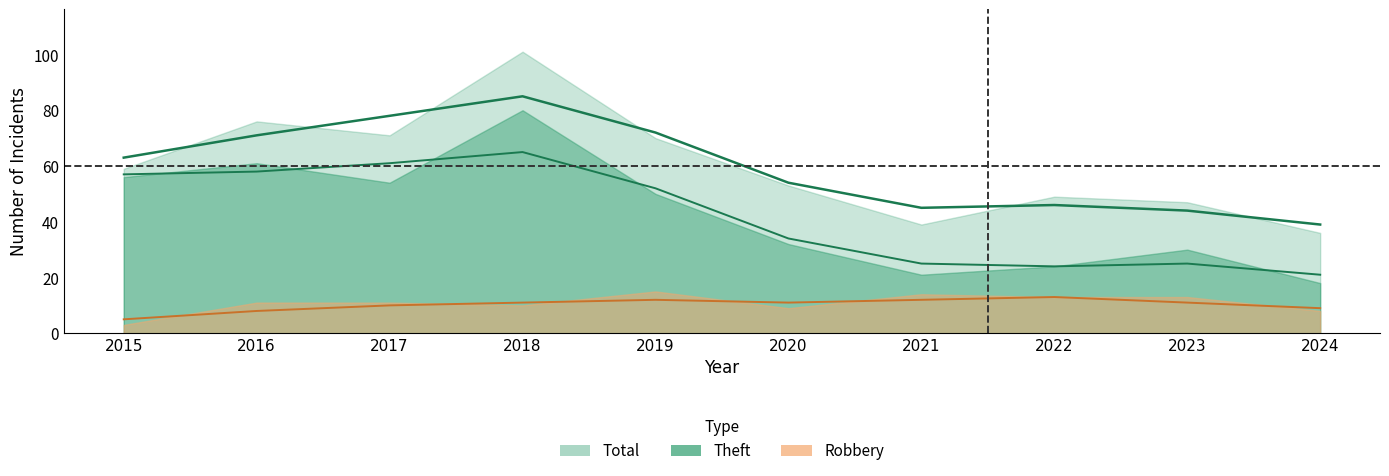

At which label does Robbery reach its minimum?

2015